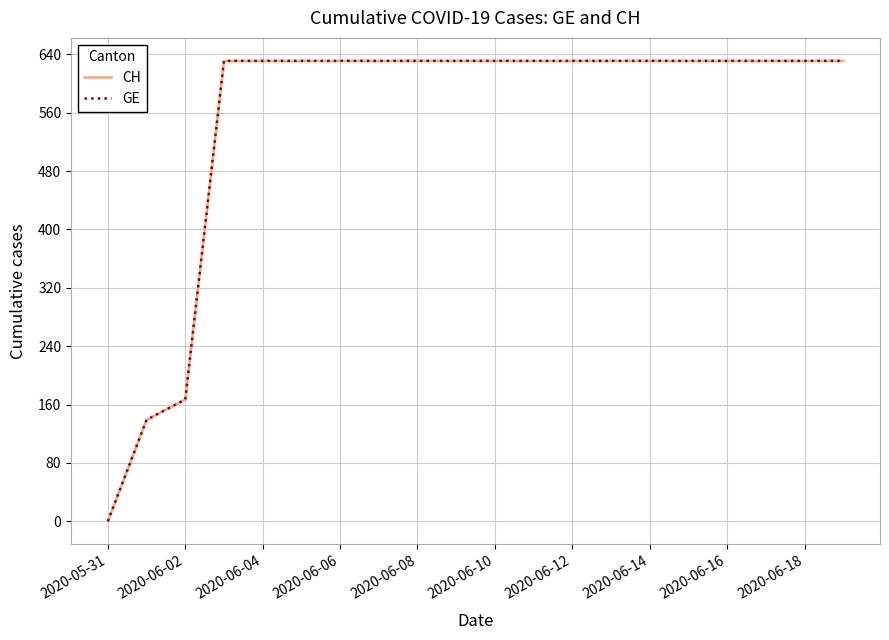

Is this an area chart (filled region under the line)?

No